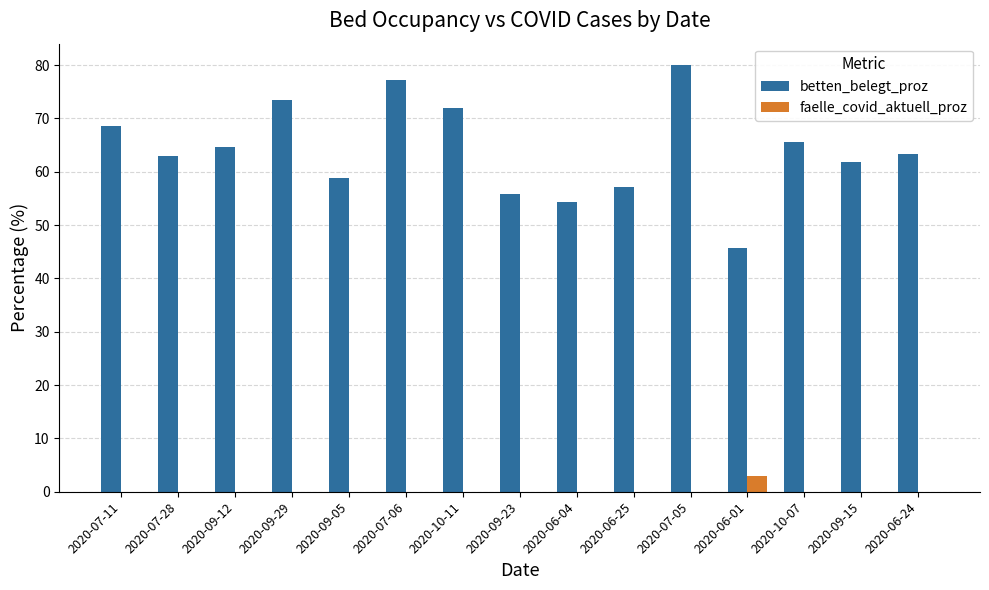

What is the sum of the betten_belegt_proz values at 2020-06-04 and 2020-06-25?

111.4